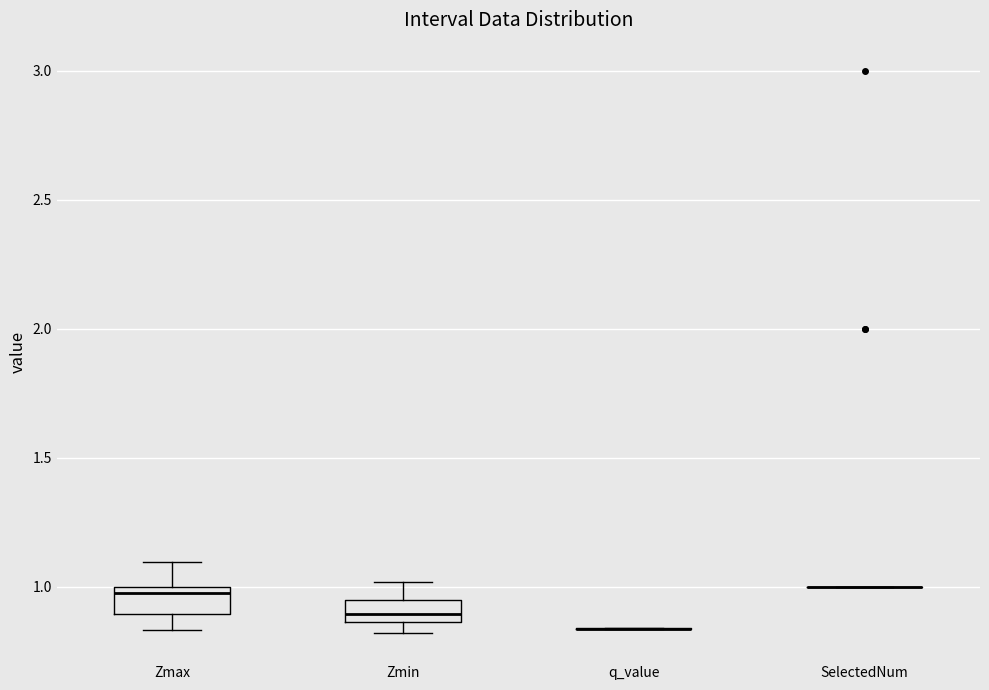

Where does the upper whisker of the box for Zmax end on the y-axis? The values are not printed on the chart, so give them approximately, as read against the axis.

1.10